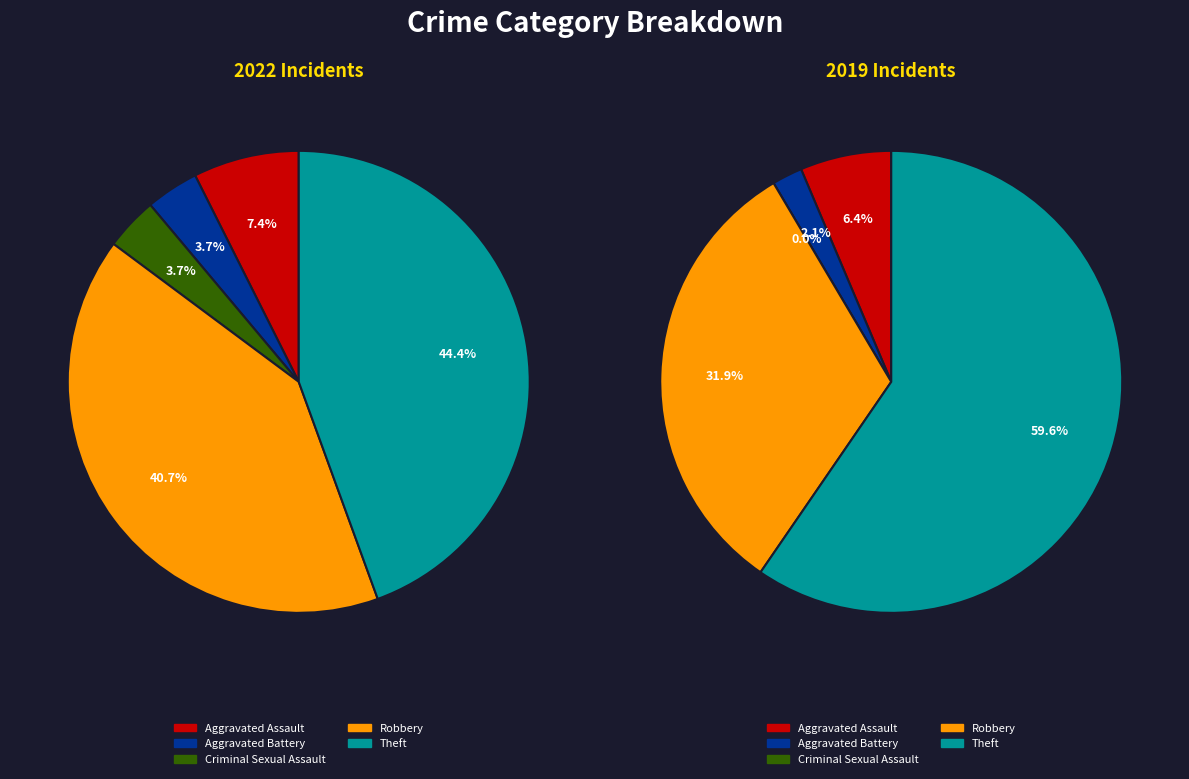

Rank the series by their maximum value, from lowest to highest.

values_2022, values_2019